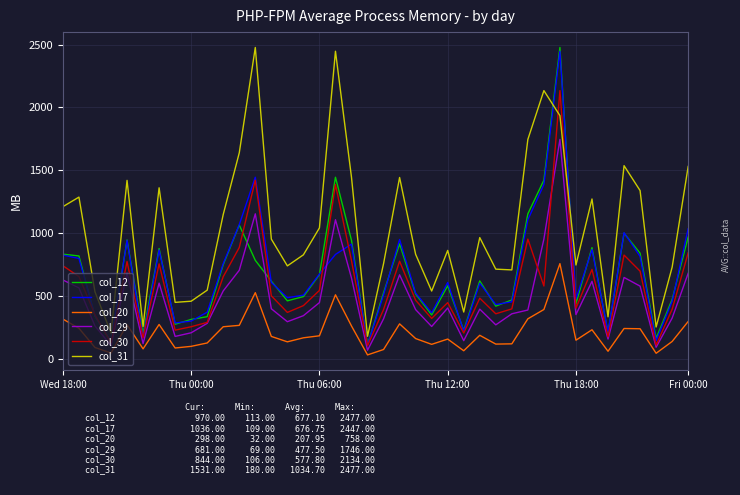

True or false: col_31 and col_17 intersect in this chart.

True